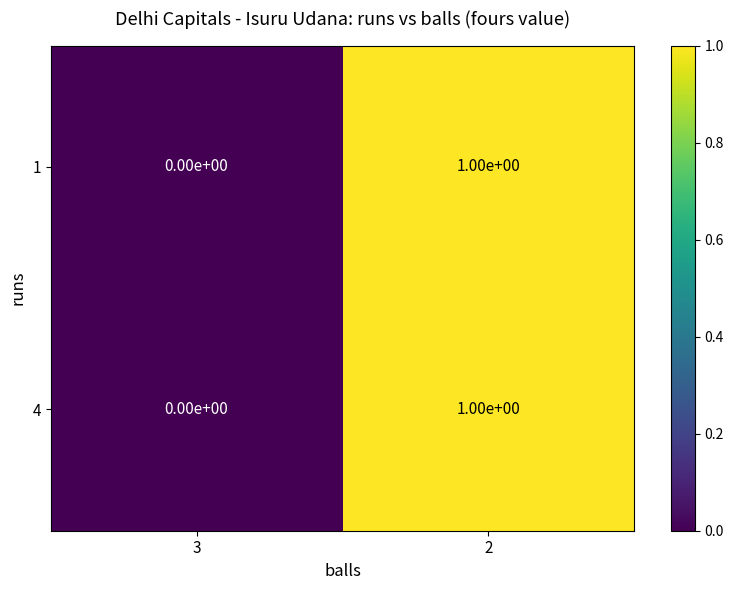

Rank the categories by 4 value from lowest to highest.

3, 2